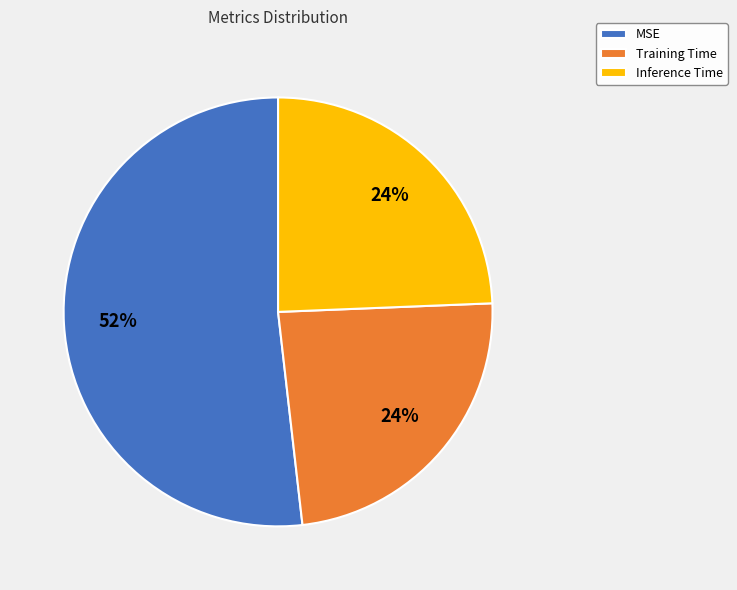

Do Training Time and MSE together represent more than half of the pie?

Yes